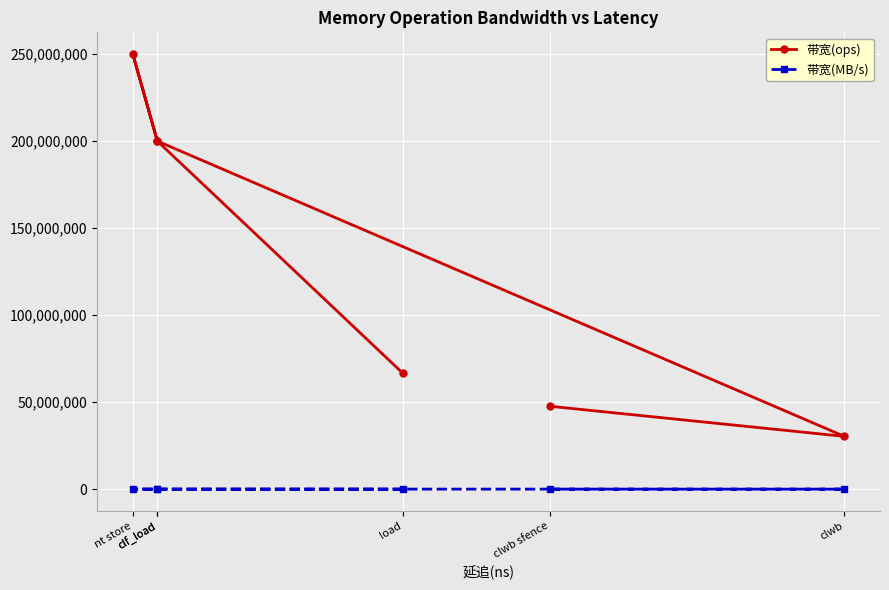

Rank the categories by 带宽(MB/s) value from lowest to highest.

clwb, clwb sfence, load, clf_load, clf_load, nt store